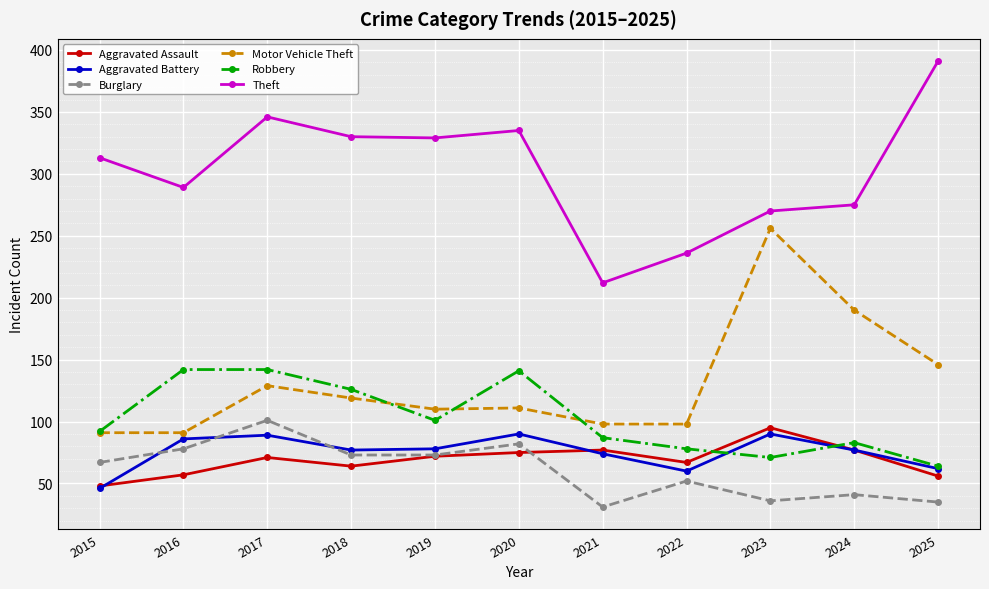

Is this an area chart (filled region under the line)?

No